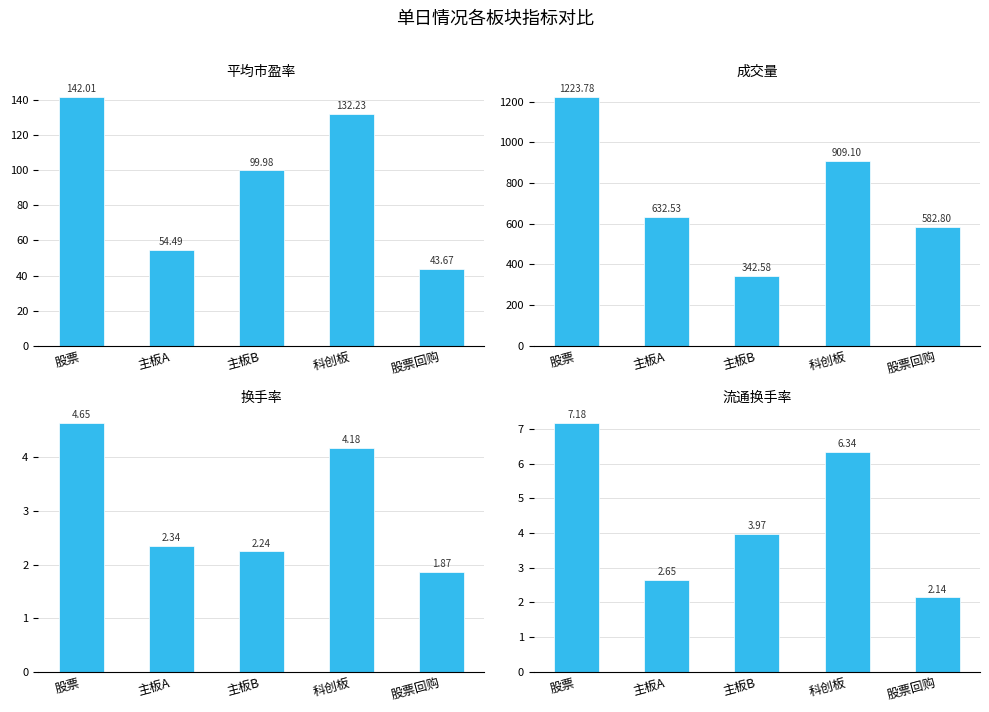

What is the value of the 换手率 bar at the 5th from the left?

1.9